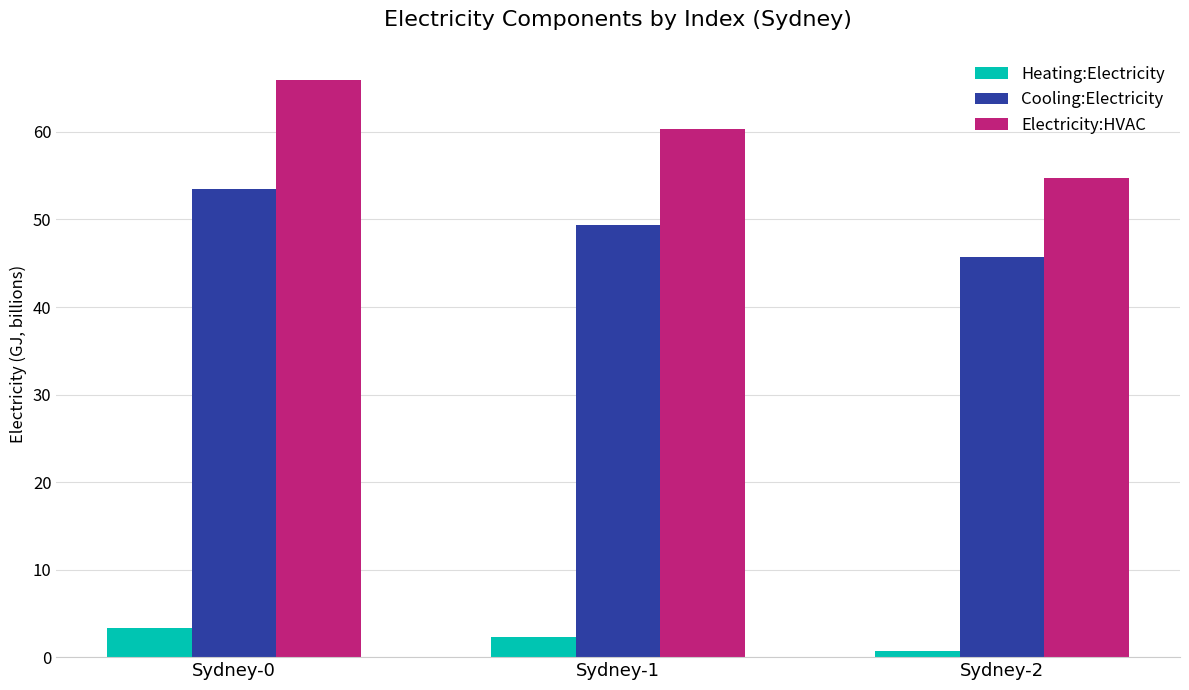

Which series has the largest total across all categories?

Electricity:HVAC